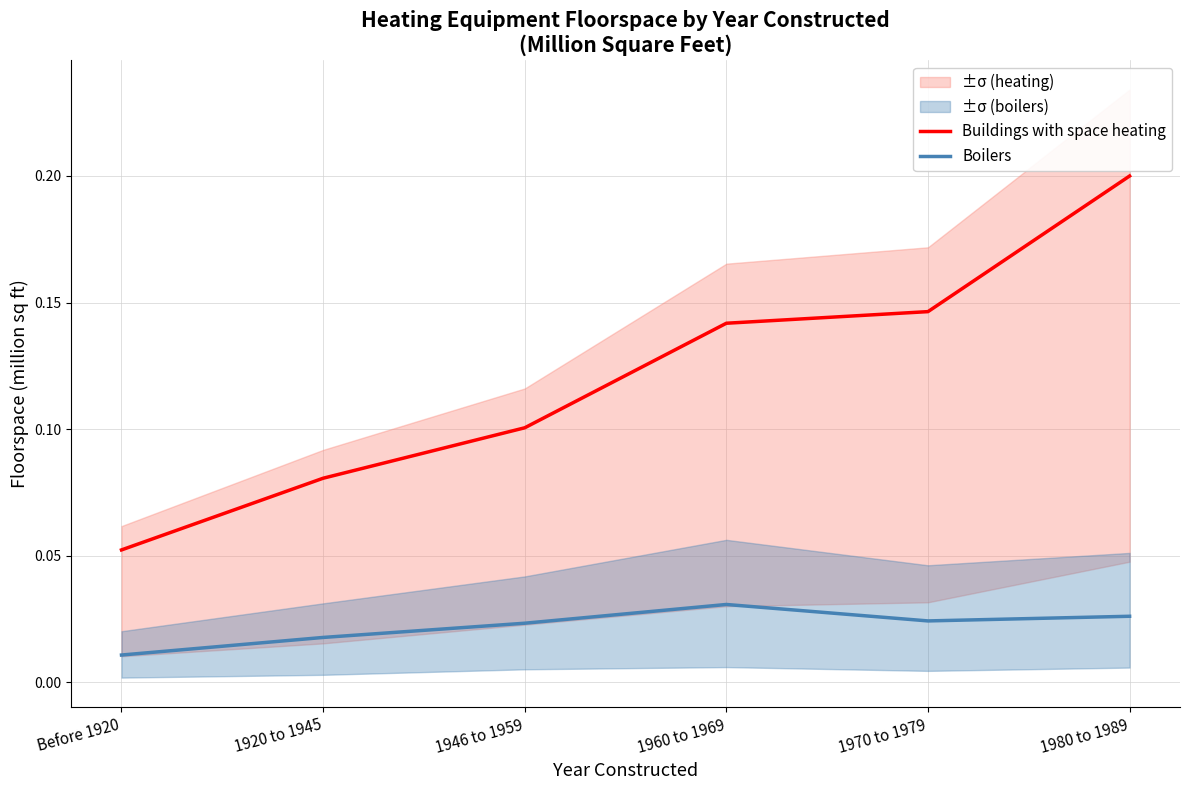

Which has a higher value, 1946 to 1959 or 1920 to 1945?

1946 to 1959